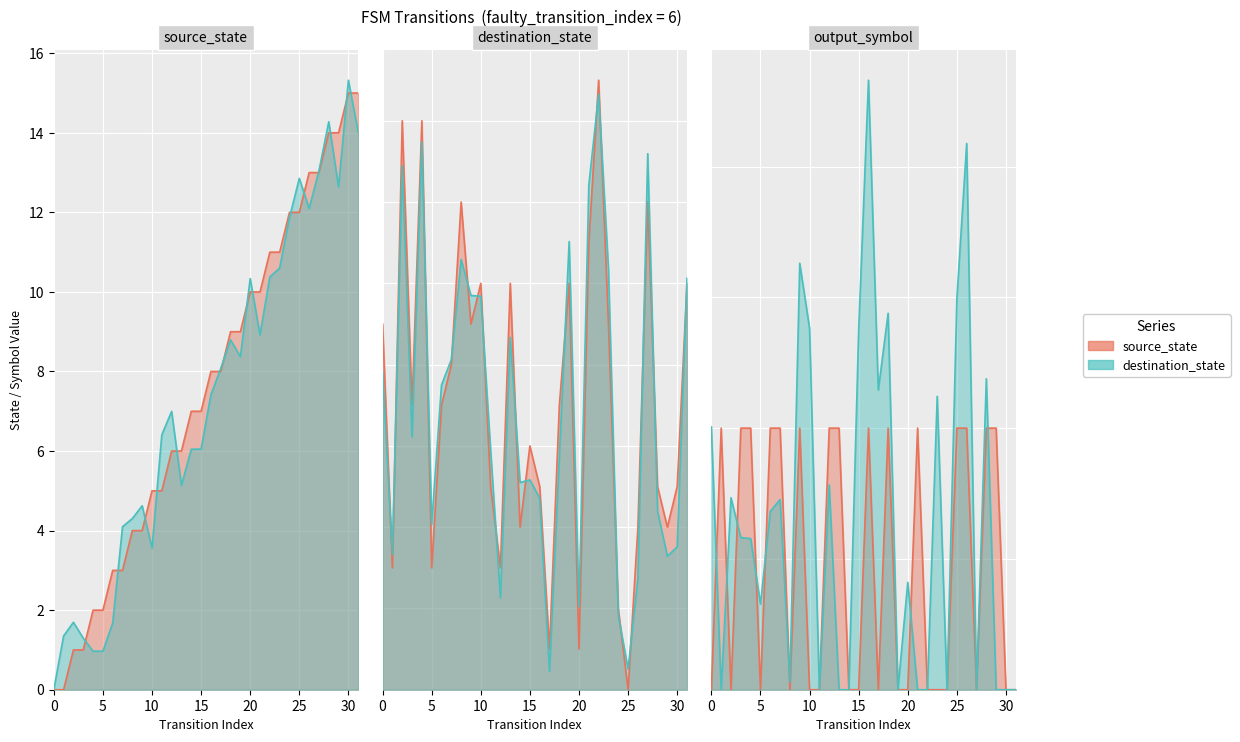

True or false: output_symbol and source_state intersect in this chart.

True